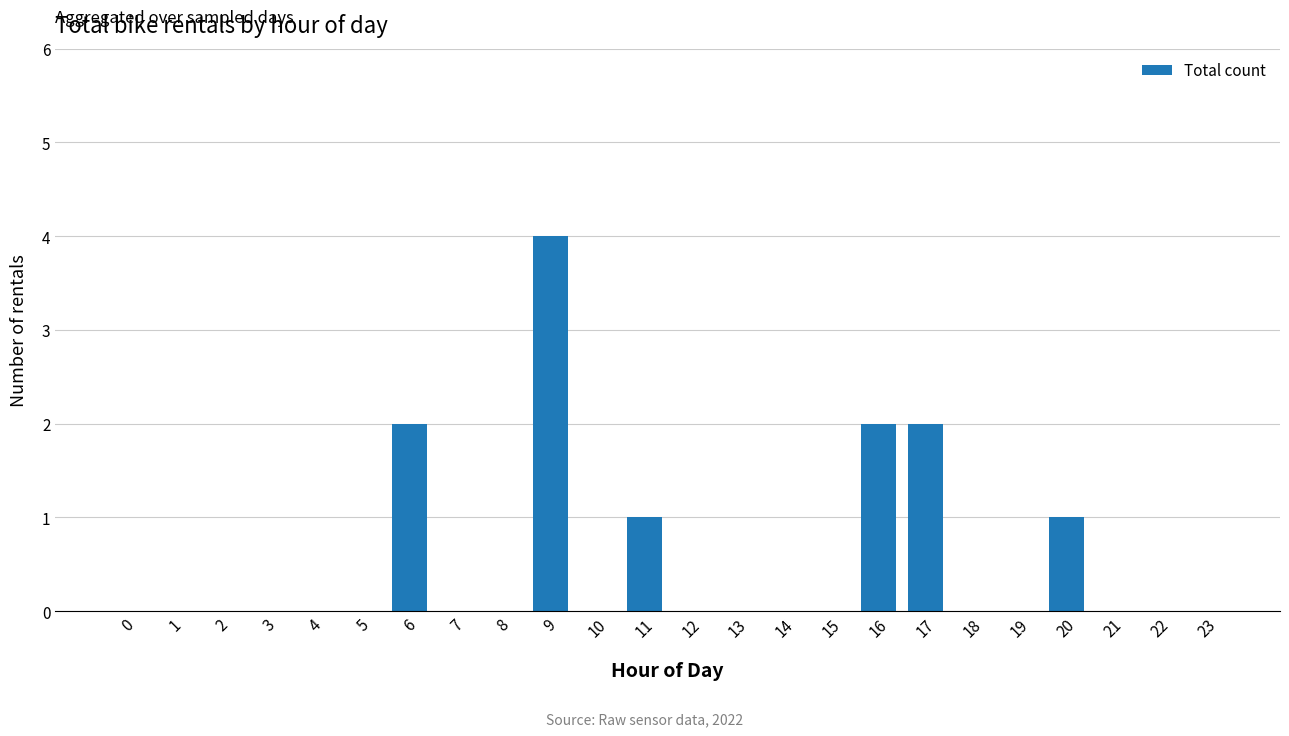

The chart shows a value of 3 at 15. True or false?

False